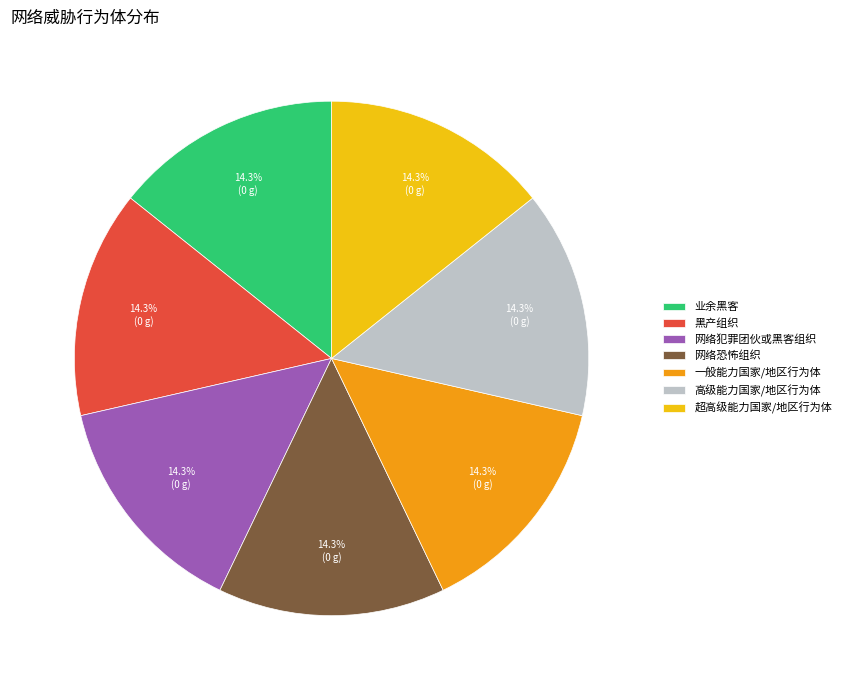

Does 业余黑客 represent more than half of the total?

No